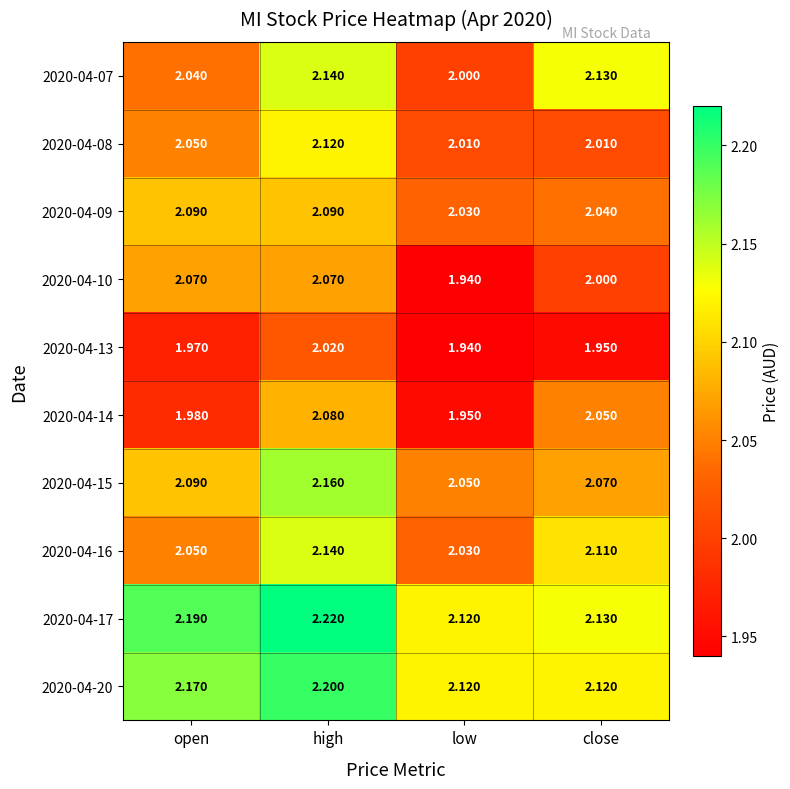

At which label is 2020-04-17 closest to 2?

low